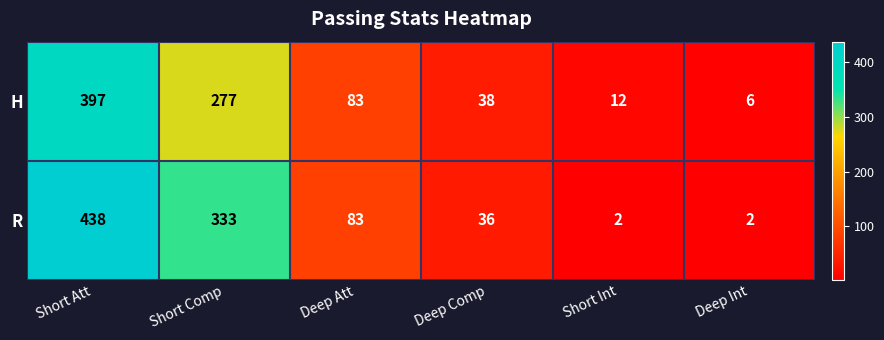

Reading left to right, extract all data points from this chart.

H: 397	277	83	38	12	6
R: 438	333	83	36	2	2